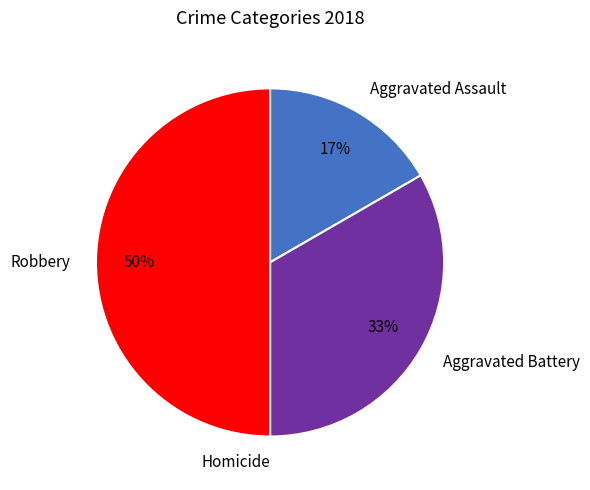

The Aggravated Battery slice represents 28% of the pie. True or false?

False